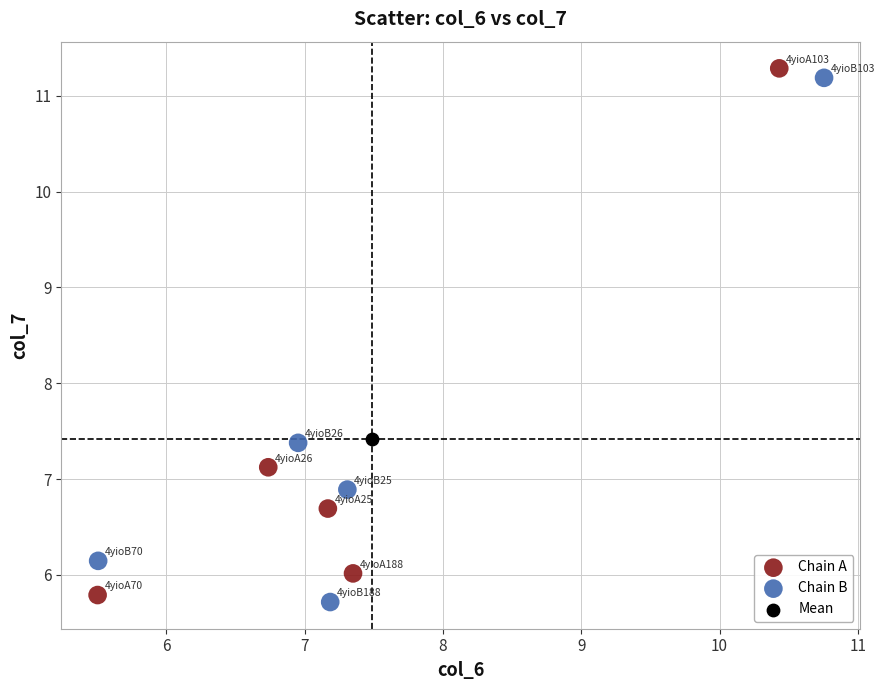

What are all the series names shown in the legend?

Chain A, Chain B, Mean